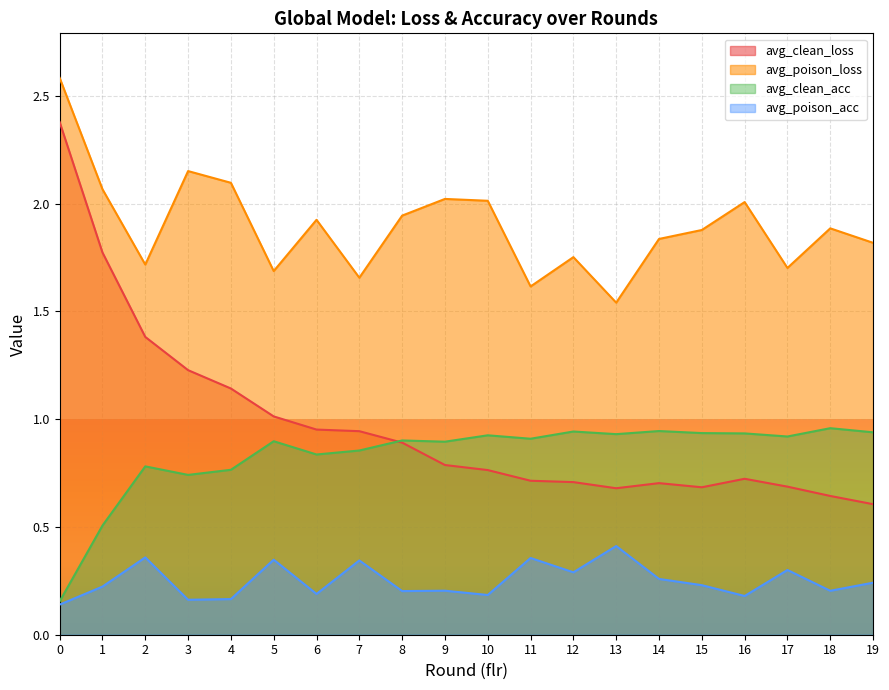

Reading left to right, list all the values displayed in this chart.

avg_clean_loss: 2.4	1.8	1.4	1.2	1.1	1.0	1.0	0.9	0.9	0.8	0.8	0.7	0.7	0.7	0.7	0.7	0.7	0.7	0.6	0.6
avg_poison_loss: 2.6	2.1	1.7	2.2	2.1	1.7	1.9	1.7	1.9	2.0	2.0	1.6	1.8	1.5	1.8	1.9	2.0	1.7	1.9	1.8
avg_clean_acc: 0.2	0.5	0.8	0.7	0.8	0.9	0.8	0.9	0.9	0.9	0.9	0.9	0.9	0.9	0.9	0.9	0.9	0.9	1.0	0.9
avg_poison_acc: 0.1	0.2	0.4	0.2	0.2	0.3	0.2	0.3	0.2	0.2	0.2	0.4	0.3	0.4	0.3	0.2	0.2	0.3	0.2	0.2